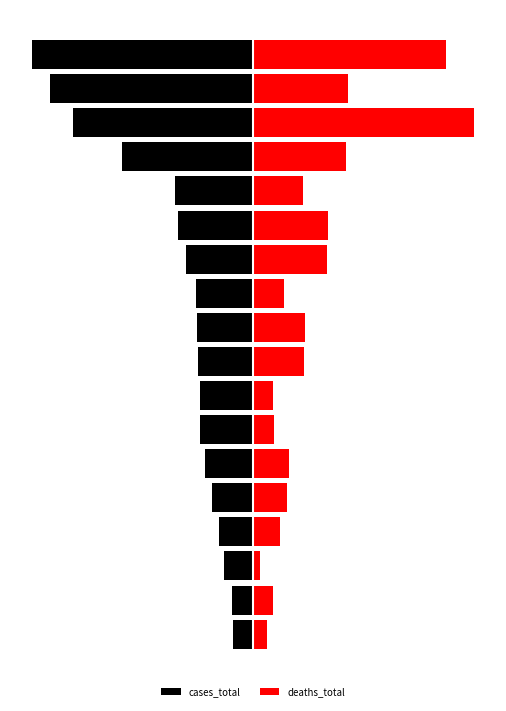

Rank the series by their maximum value, from highest to lowest.

deaths_total, cases_total